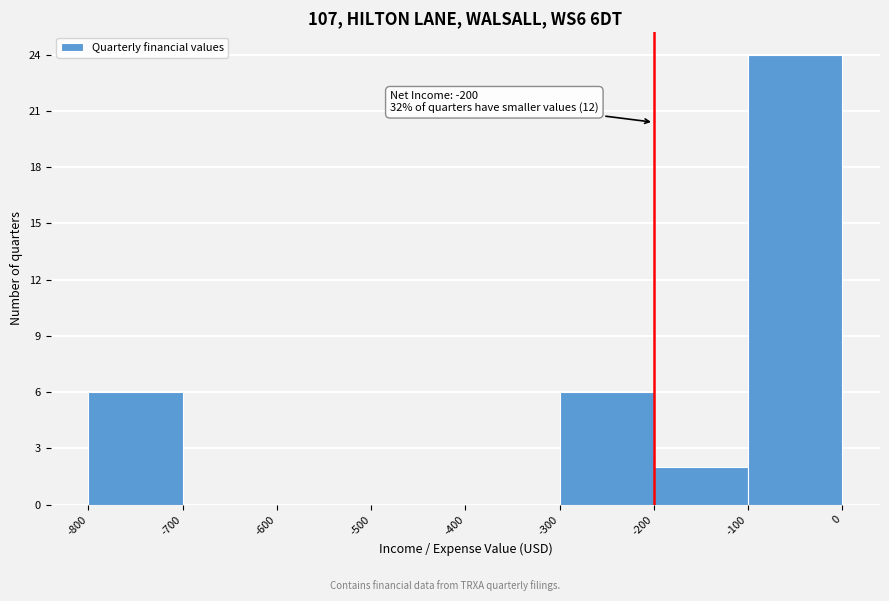

Which range on the x-axis has the tallest bar?

-100 to 0